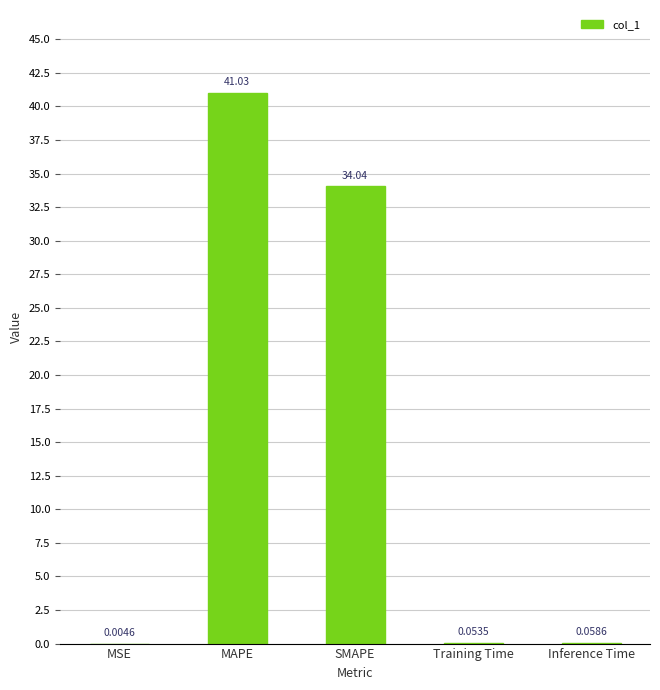

What is the sum of all values?

75.2